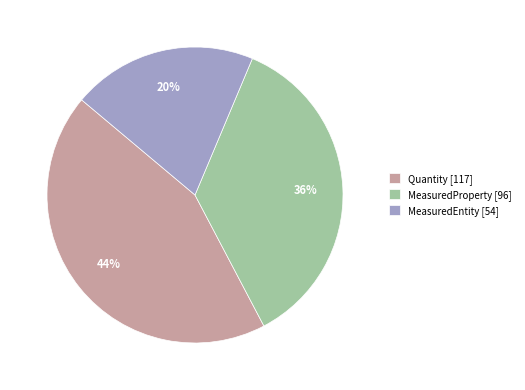

What is the largest slice in the pie chart?

Quantity